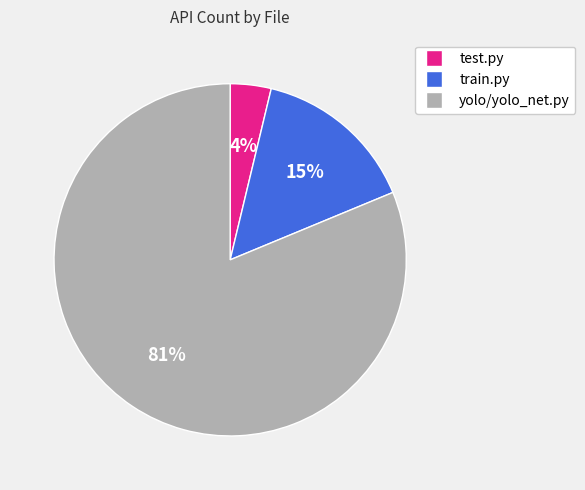

To the nearest percent, what percentage of the pie is yolo/yolo_net.py?

81%